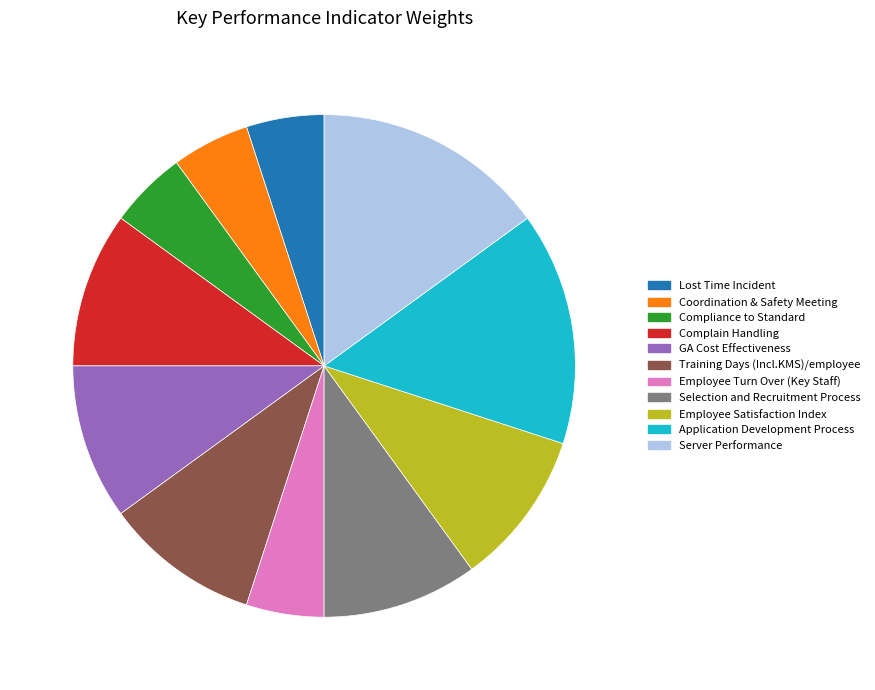

Is the sum of Employee Turn Over (Key Staff) and Coordination & Safety Meeting greater than half?

No